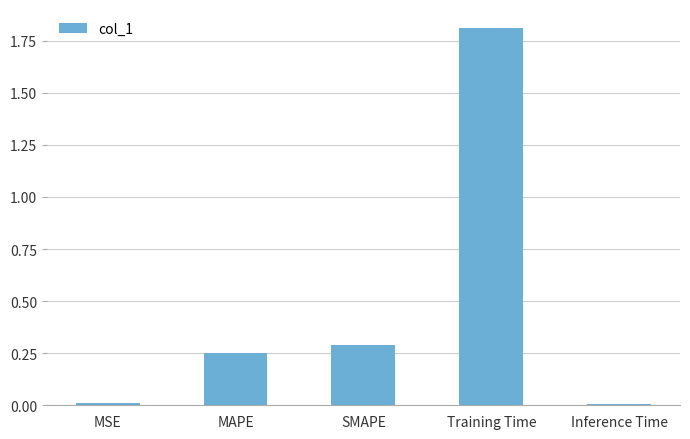

Read the value at Training Time.

1.8